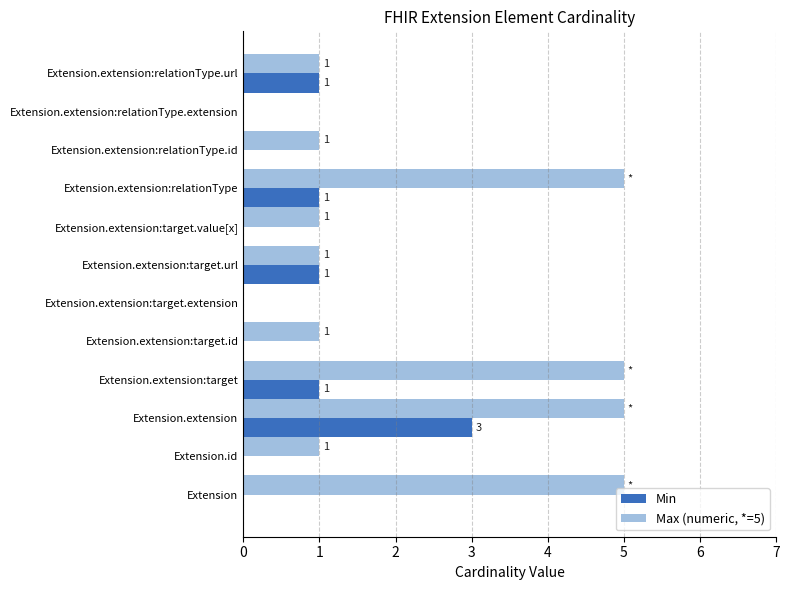

Which series changed the most between Extension.extension:target.value[x] and Extension.extension:relationType.extension?

Max (numeric, *=5)